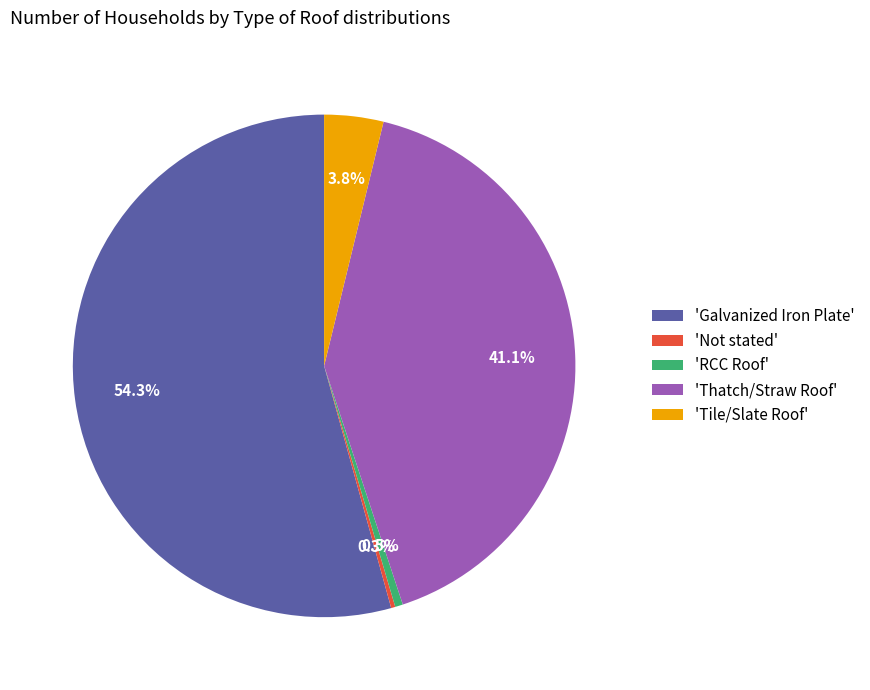

What percentage do 'Tile/Slate Roof' and 'Thatch/Straw Roof' together represent?

44.9%